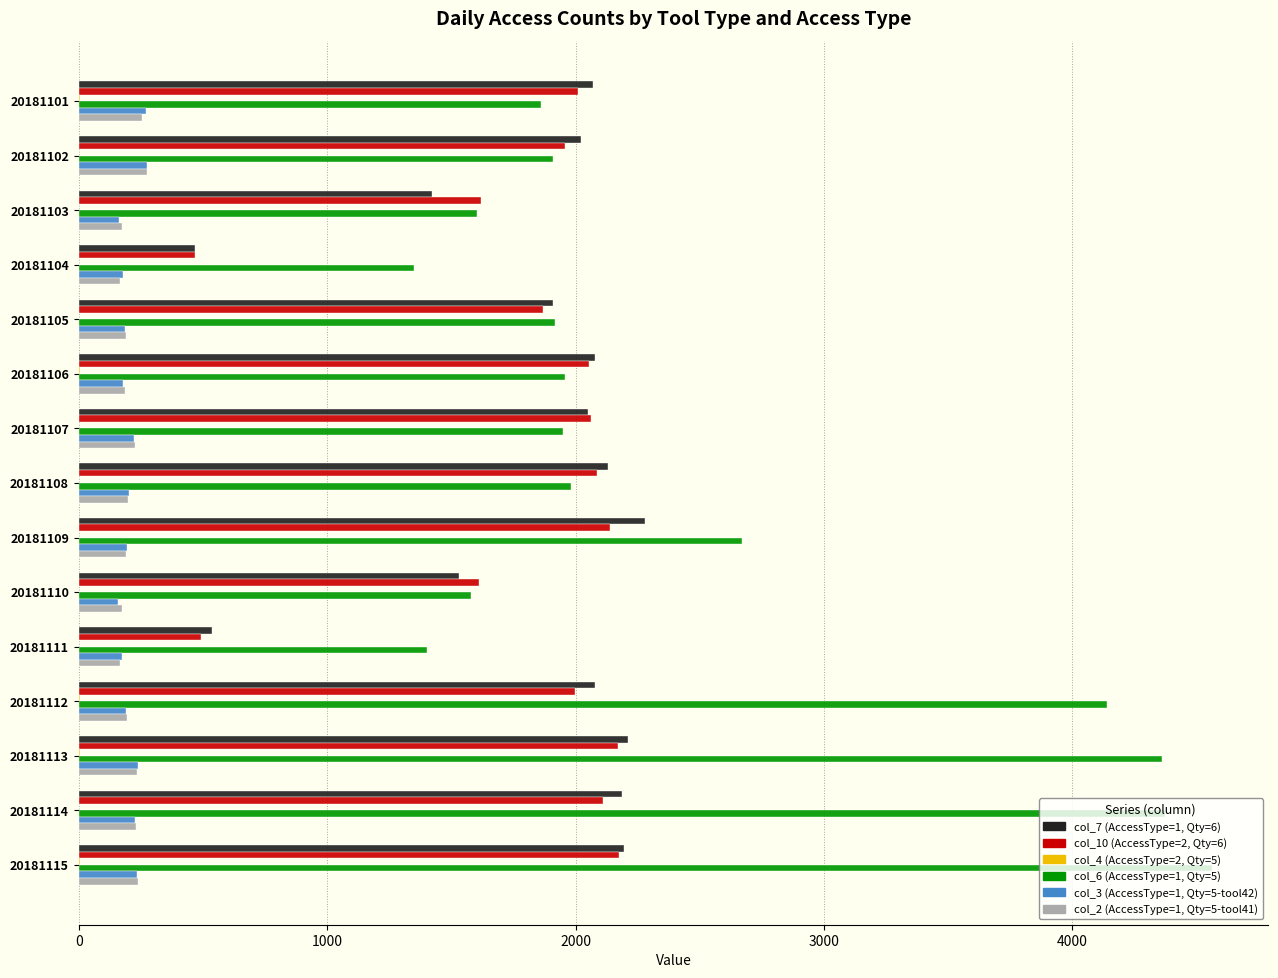

What is the maximum value shown in the chart?

4561